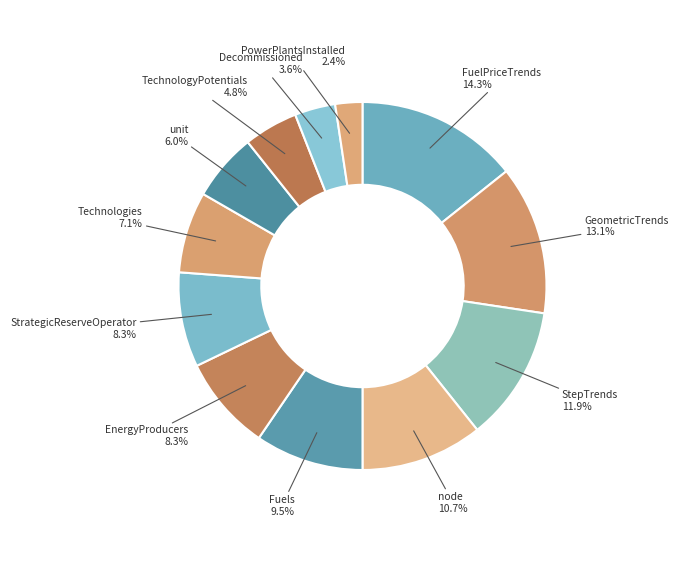

What percentage is the Technologies slice, to the nearest percent?

7%